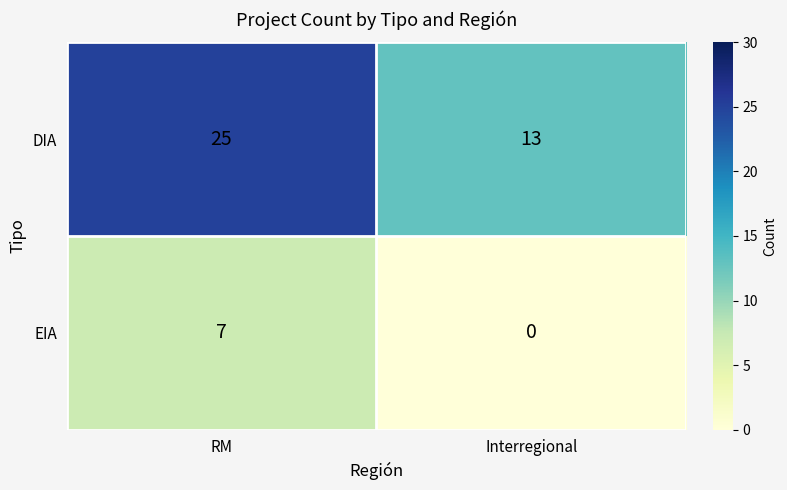

Is it true that DIA equals 7 at Interregional?

False